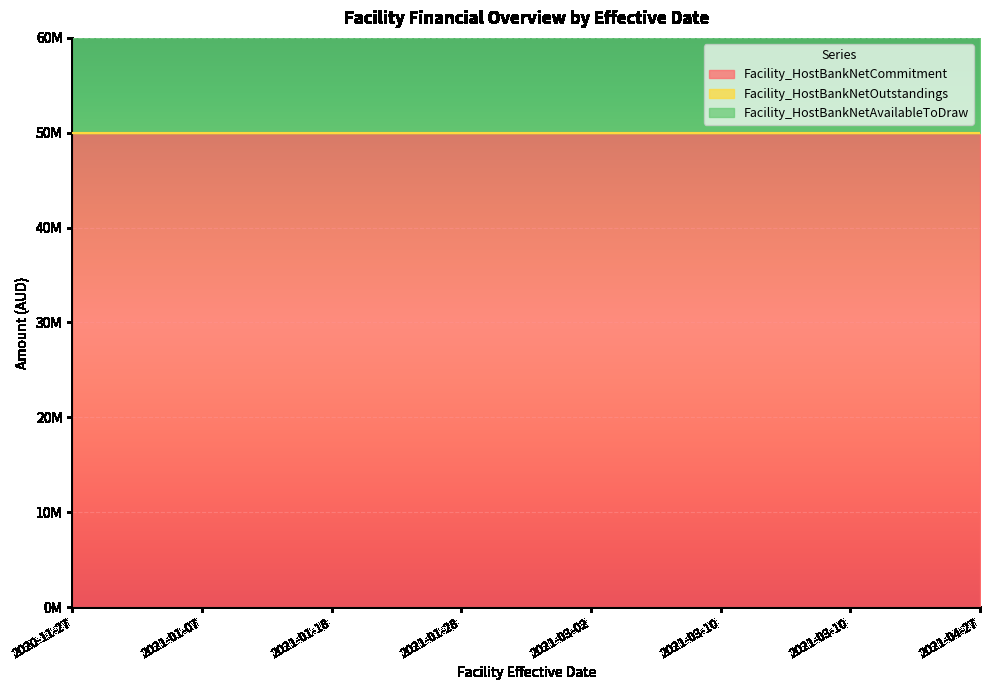

True or false: Facility_HostBankNetAvailableToDraw and Facility_HostBankNetCommitment intersect in this chart.

False